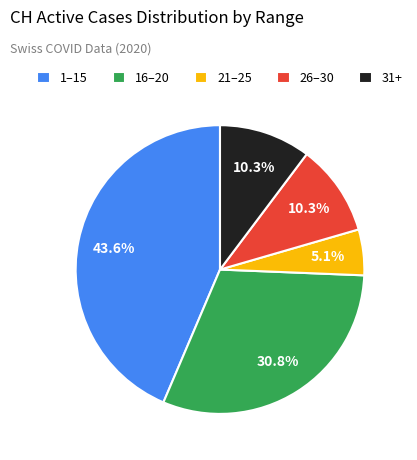

How much of the chart is everything except 26–30?

89.7%